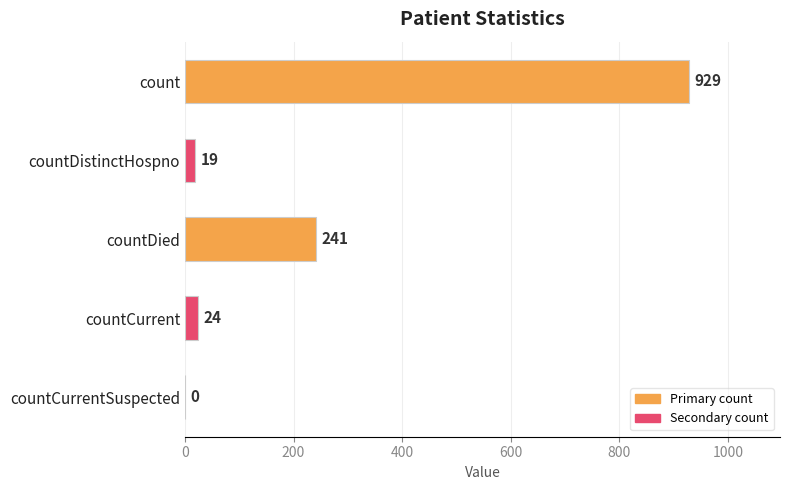

At which category does the chart reach its peak across all series?

count